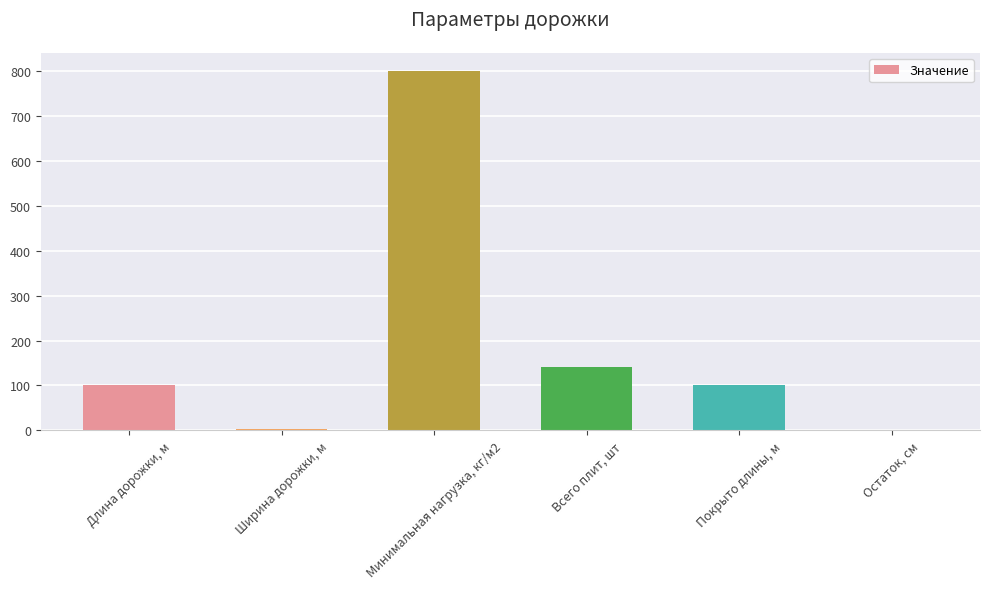

What is the maximum value shown in the chart?

800.0